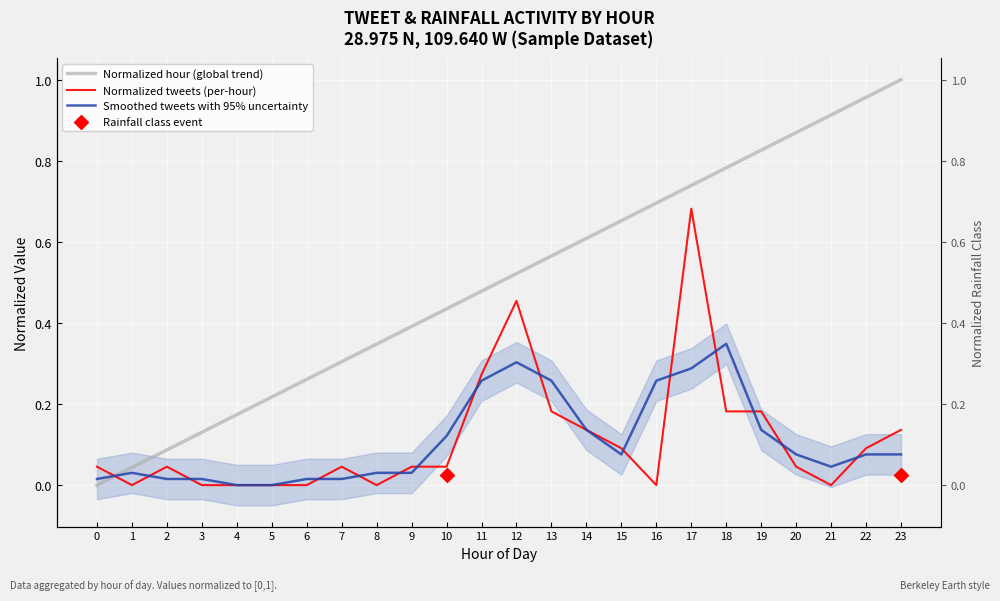

Which series contains the lowest Y value?

Normalized tweets